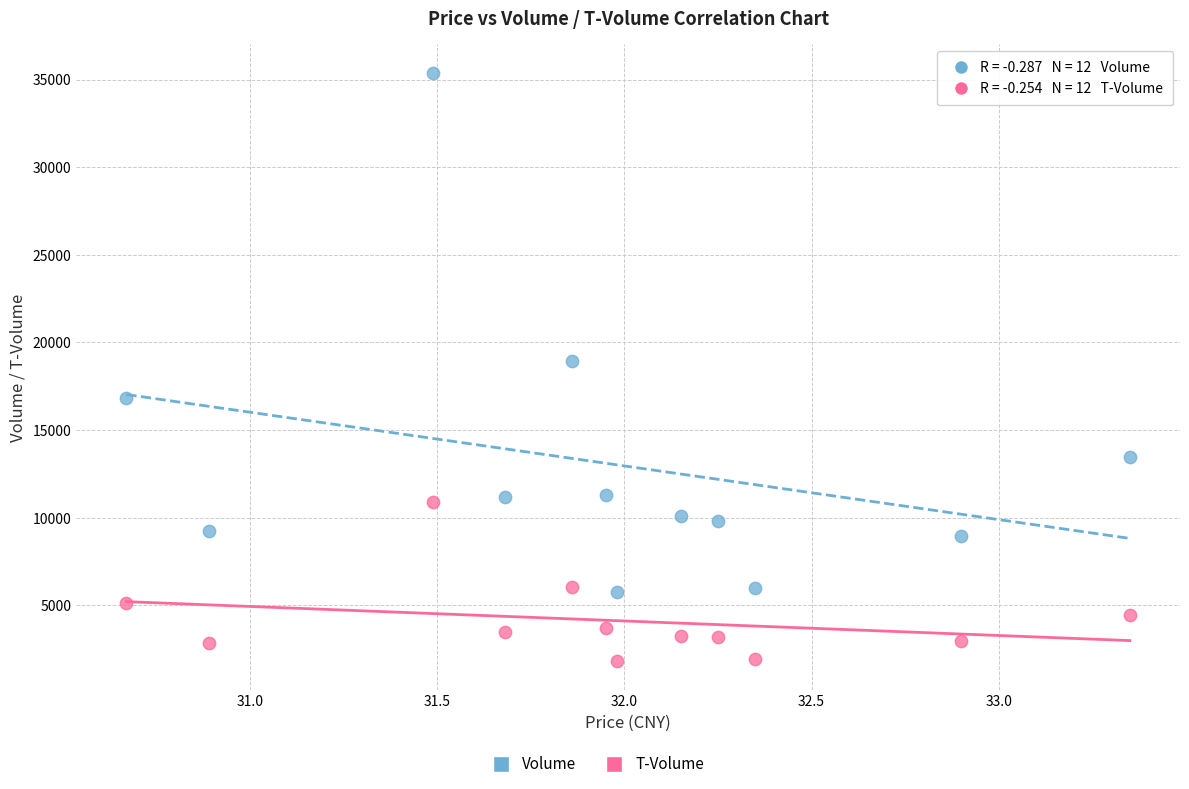

Across all data points, what is the range of Y values (max minus min)?

33516